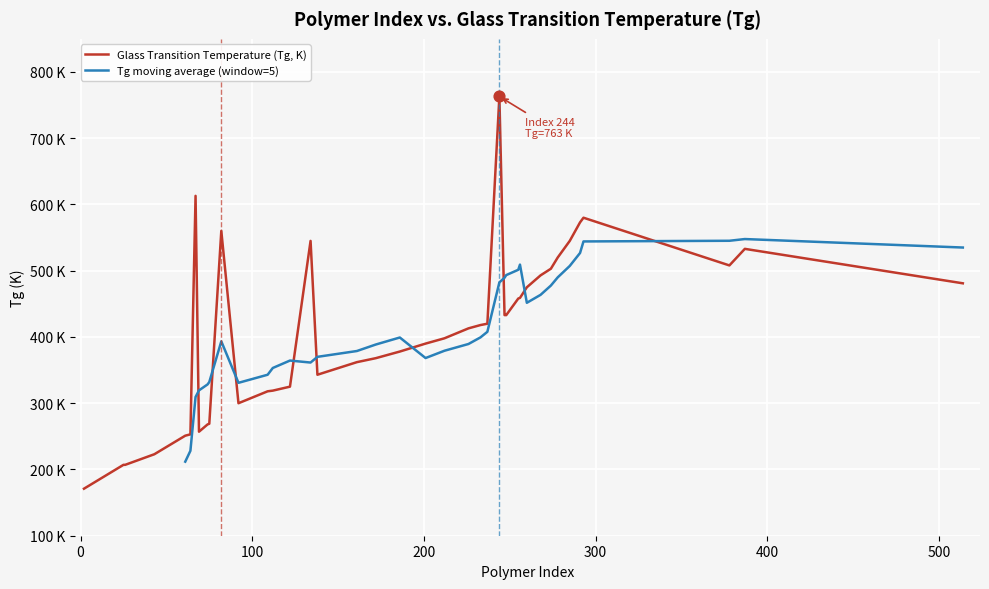

Which series has the largest total across all categories?

Tg